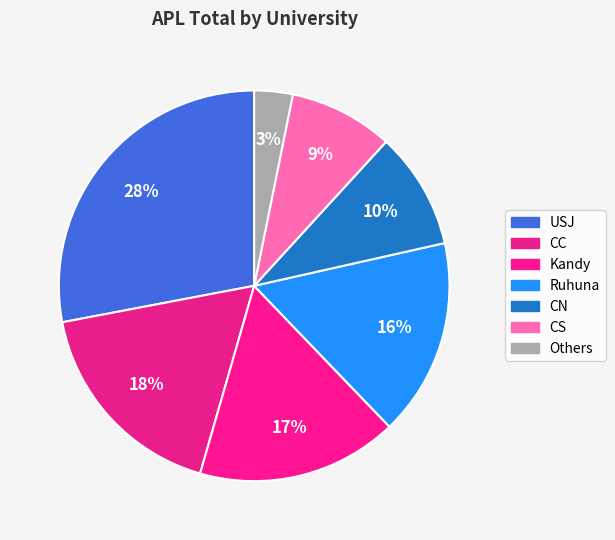

What percentage is NOT represented by Kandy?

83.4%